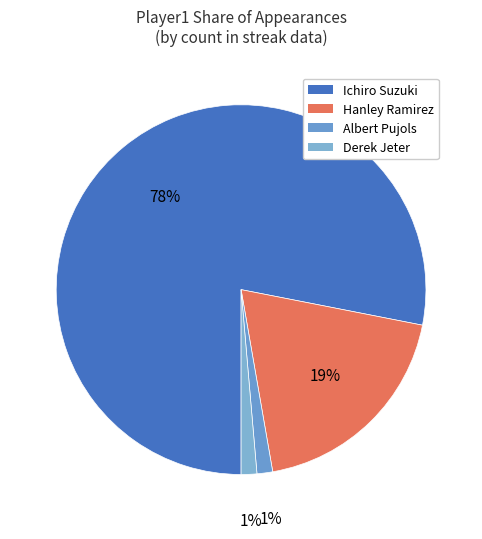

Combined, do Ichiro Suzuki and Derek Jeter account for over 50%?

Yes